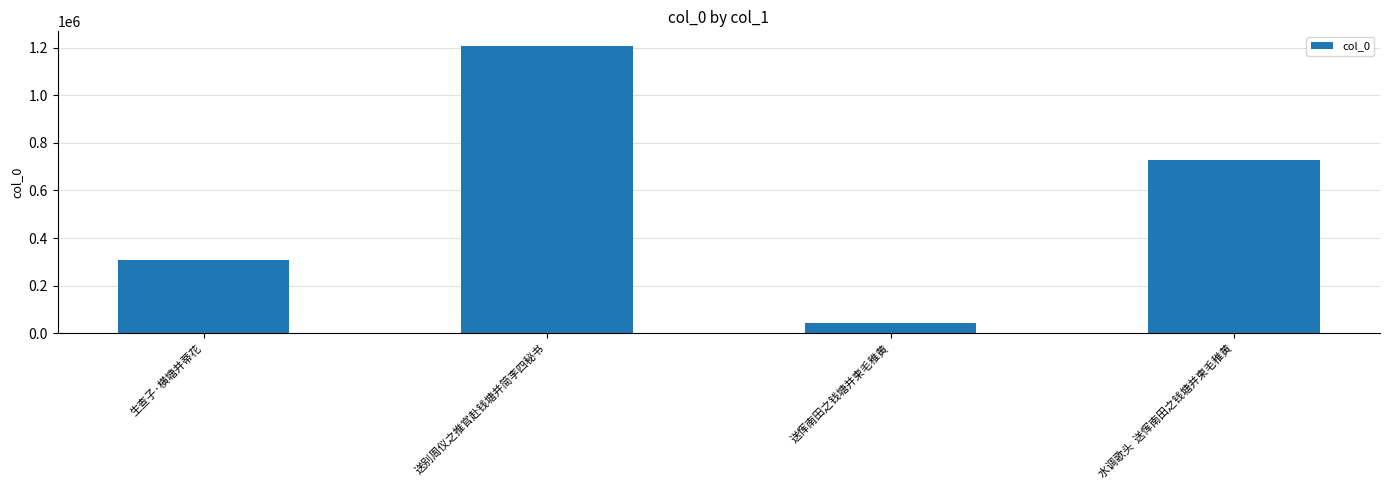

What is the label of the 3rd bar from the left?

送恽南田之钱塘并柬毛稚黄